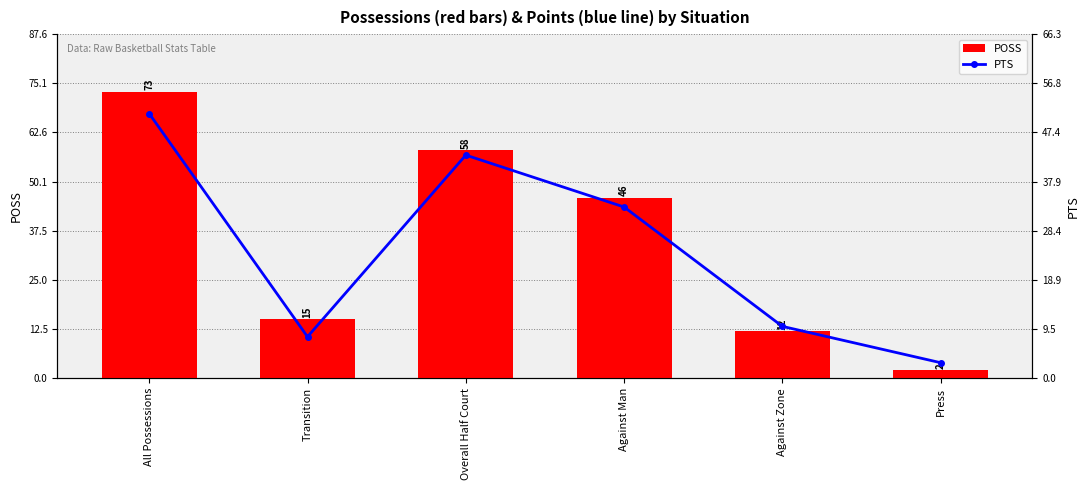

What is the difference between the maximum and minimum values in the PTS series?

48